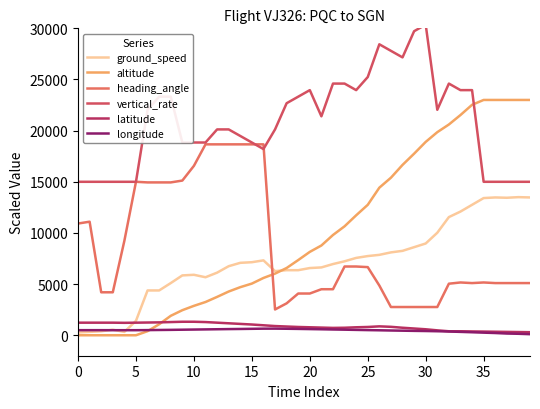

The value of heading_angle at 17 is 2520.0. True or false?

True